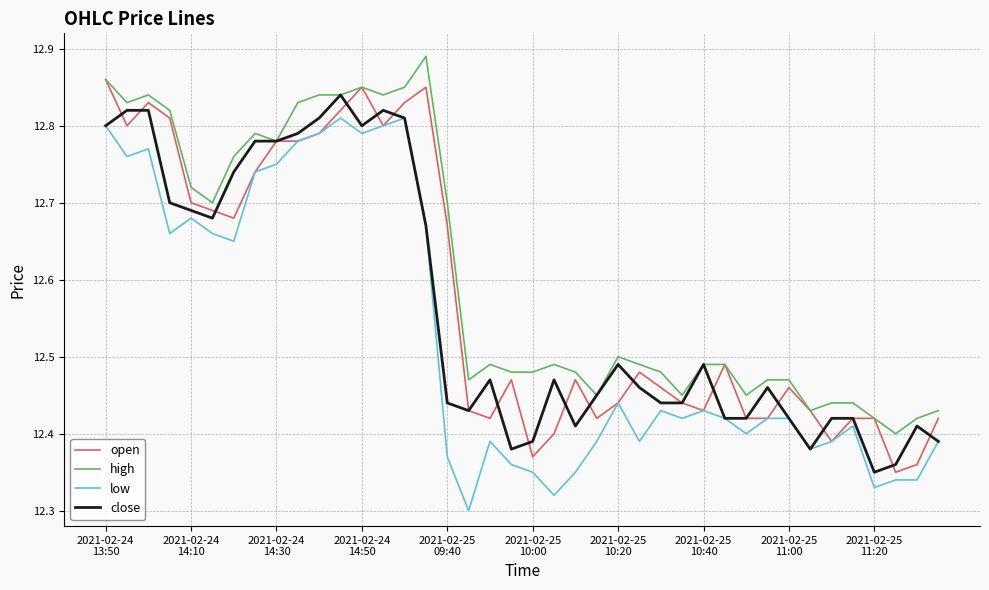

True or false: low and high cross at least once.

False